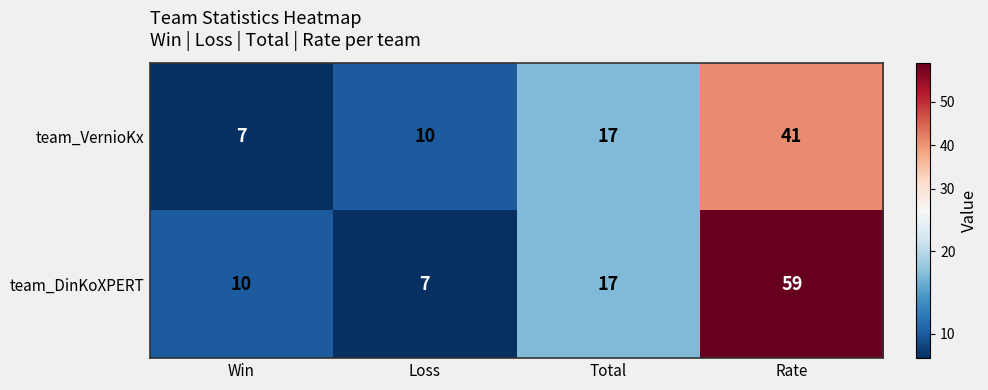

What is the total value across all series at Rate?

100